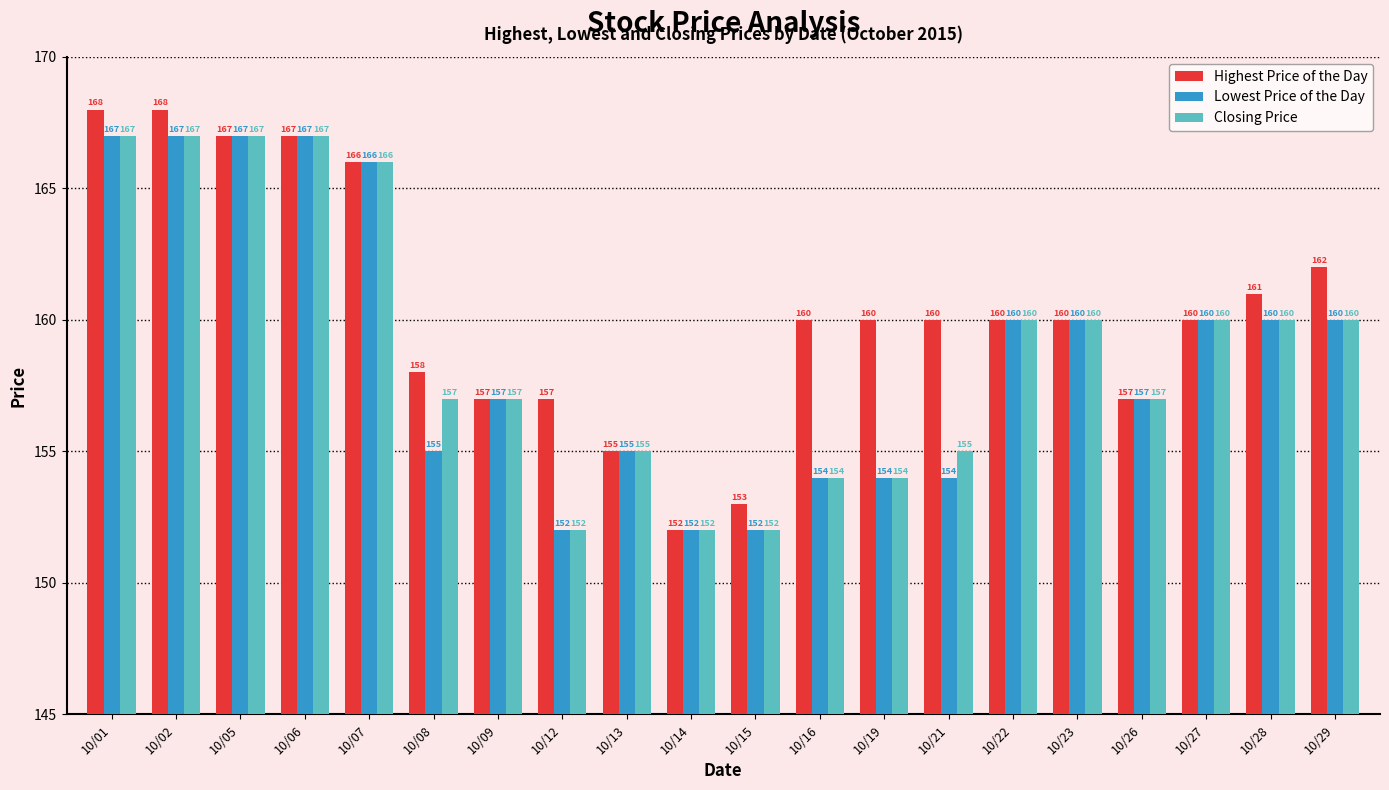

What is the value of the Highest Price of the Day bar at the 13th from the left?

160